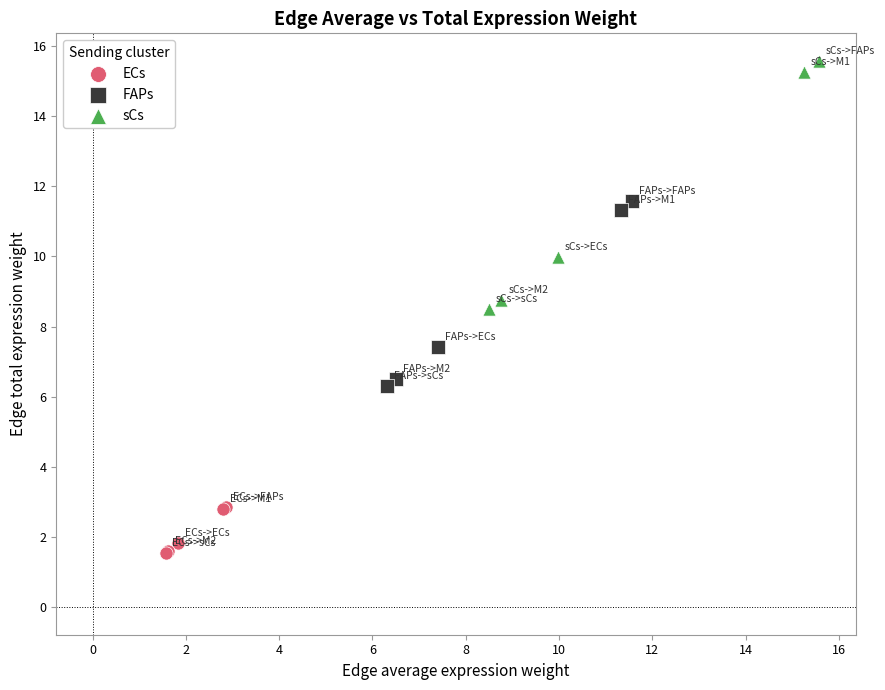

Which series contains the highest Y value?

sCs